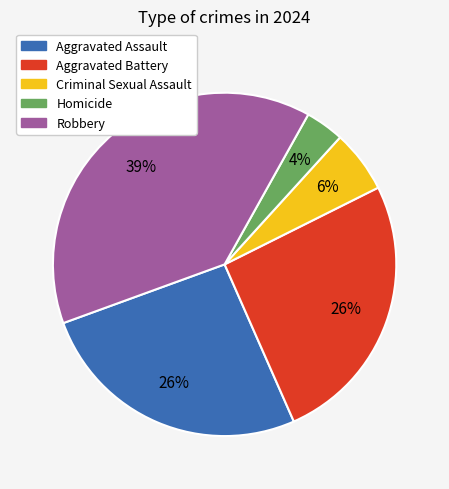

True or false: Aggravated Battery accounts for 26% of the total.

True